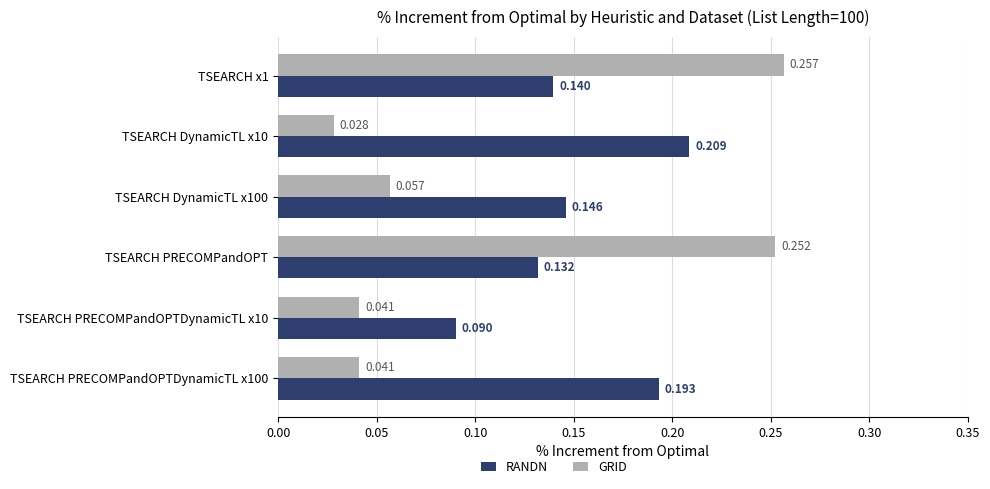

Which series has the largest range (max minus min)?

GRID